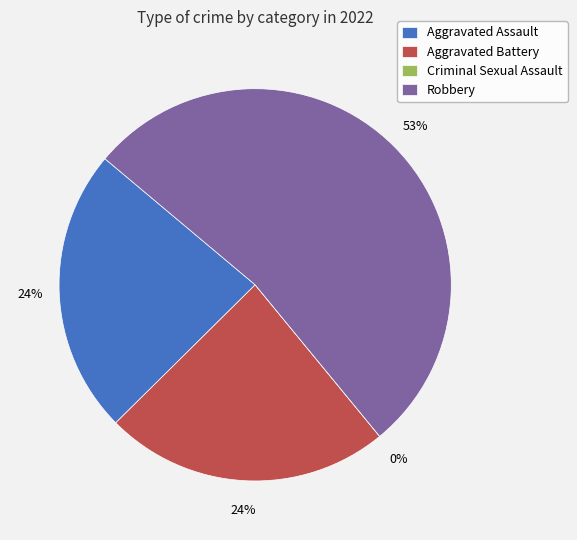

How many slices are in this pie chart?

4